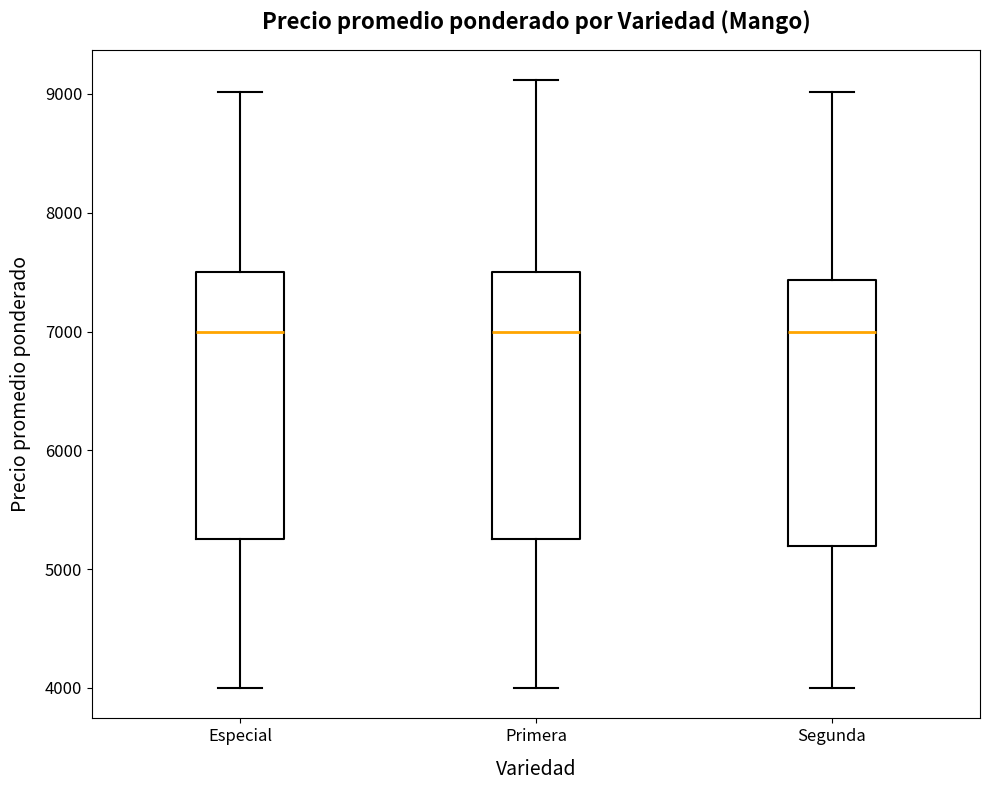

Reading left to right, transcribe this box plot: for each box, give where its median line is, the range the box spans, and where its two whiskers end, as read against the y-axis. The values are not printed on the chart, so give them approximately, as read against the axis.

Especial: median 7000, box 5300 to 7500, whiskers 4000 to 9000
Primera: median 7000, box 5300 to 7500, whiskers 4000 to 9100
Segunda: median 7000, box 5200 to 7400, whiskers 4000 to 9000